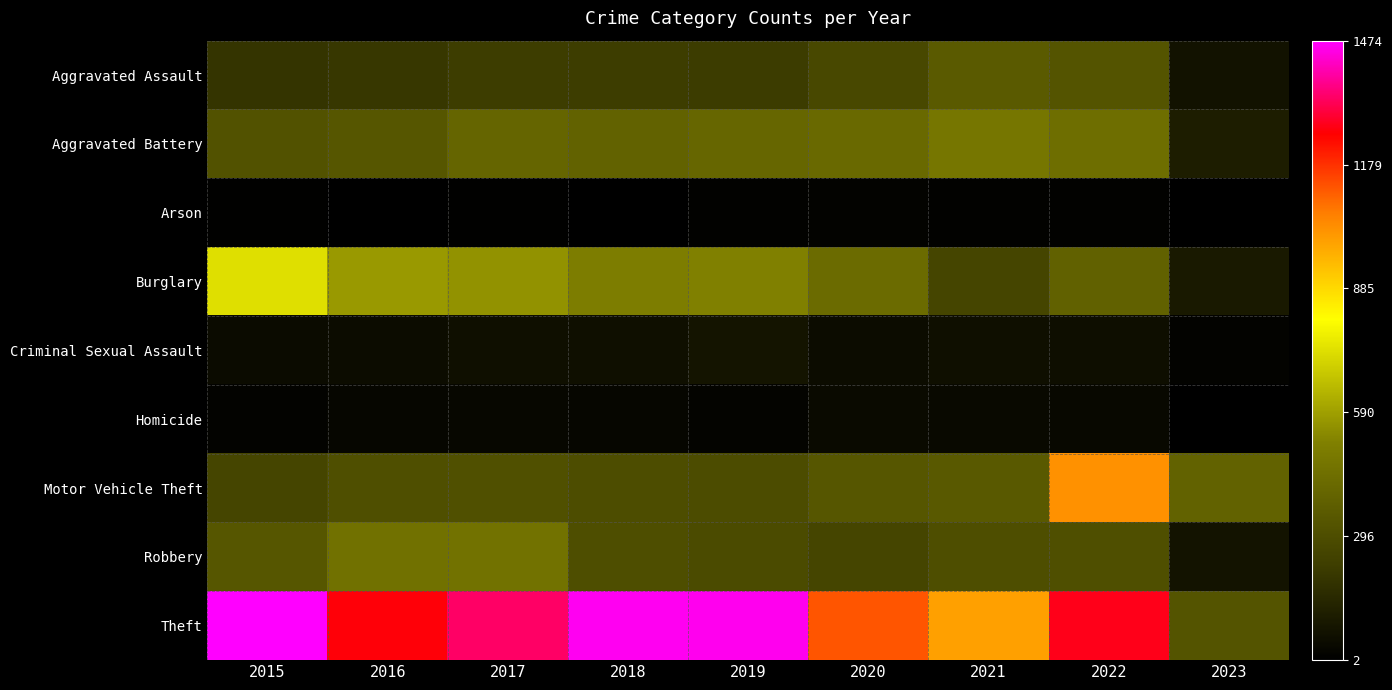

At which category is the sum across all series the highest?

2022